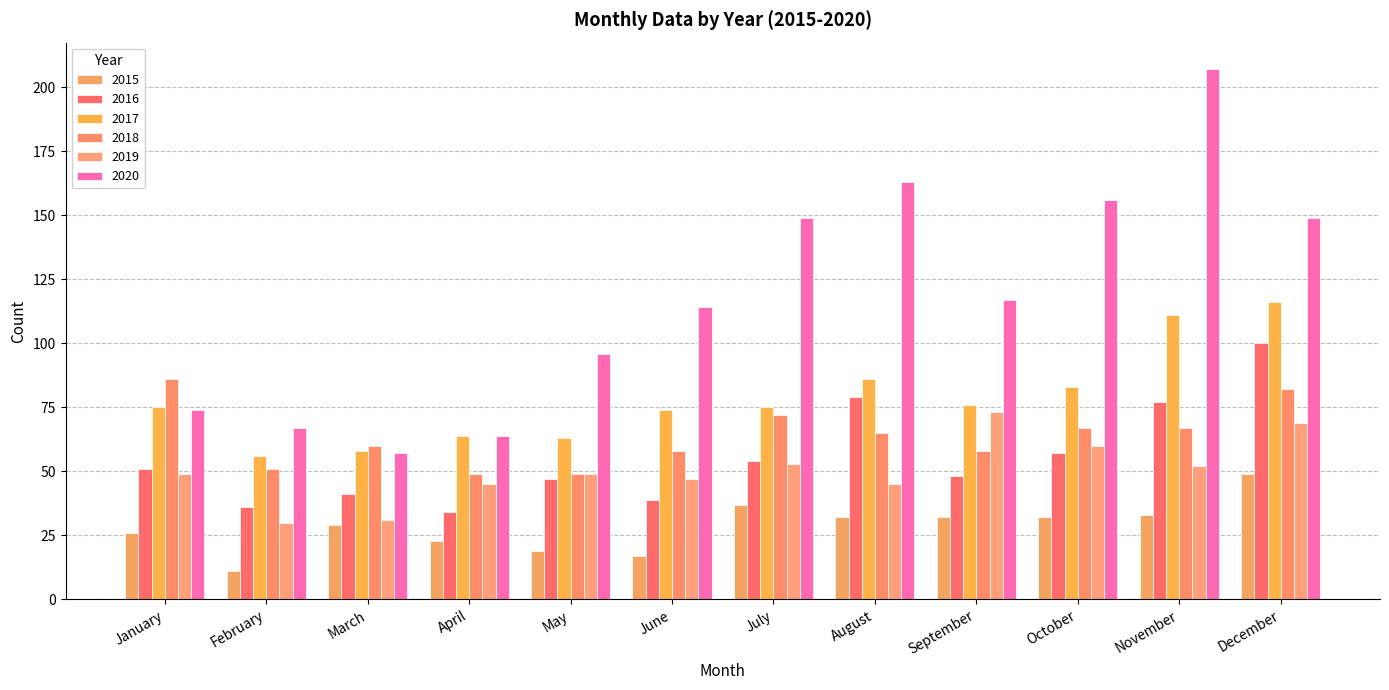

Reading right to left, extract all data points from this chart.

2015: December=49	November=33	October=32	September=32	August=32	July=37	June=17	May=19	April=23	March=29	February=11	January=26
2016: December=100	November=77	October=57	September=48	August=79	July=54	June=39	May=47	April=34	March=41	February=36	January=51
2017: December=116	November=111	October=83	September=76	August=86	July=75	June=74	May=63	April=64	March=58	February=56	January=75
2018: December=82	November=67	October=67	September=58	August=65	July=72	June=58	May=49	April=49	March=60	February=51	January=86
2019: December=69	November=52	October=60	September=73	August=45	July=53	June=47	May=49	April=45	March=31	February=30	January=49
2020: December=149	November=207	October=156	September=117	August=163	July=149	June=114	May=96	April=64	March=57	February=67	January=74